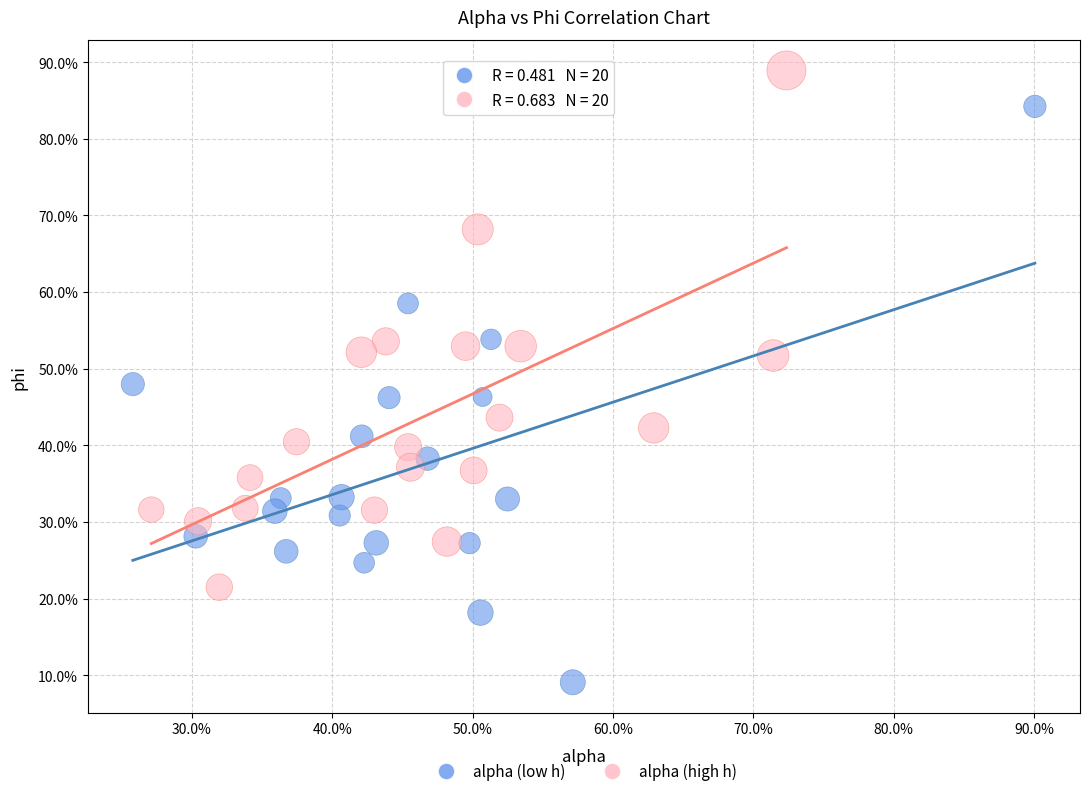

What are all the series names shown in the legend?

alpha (low h), alpha (high h)